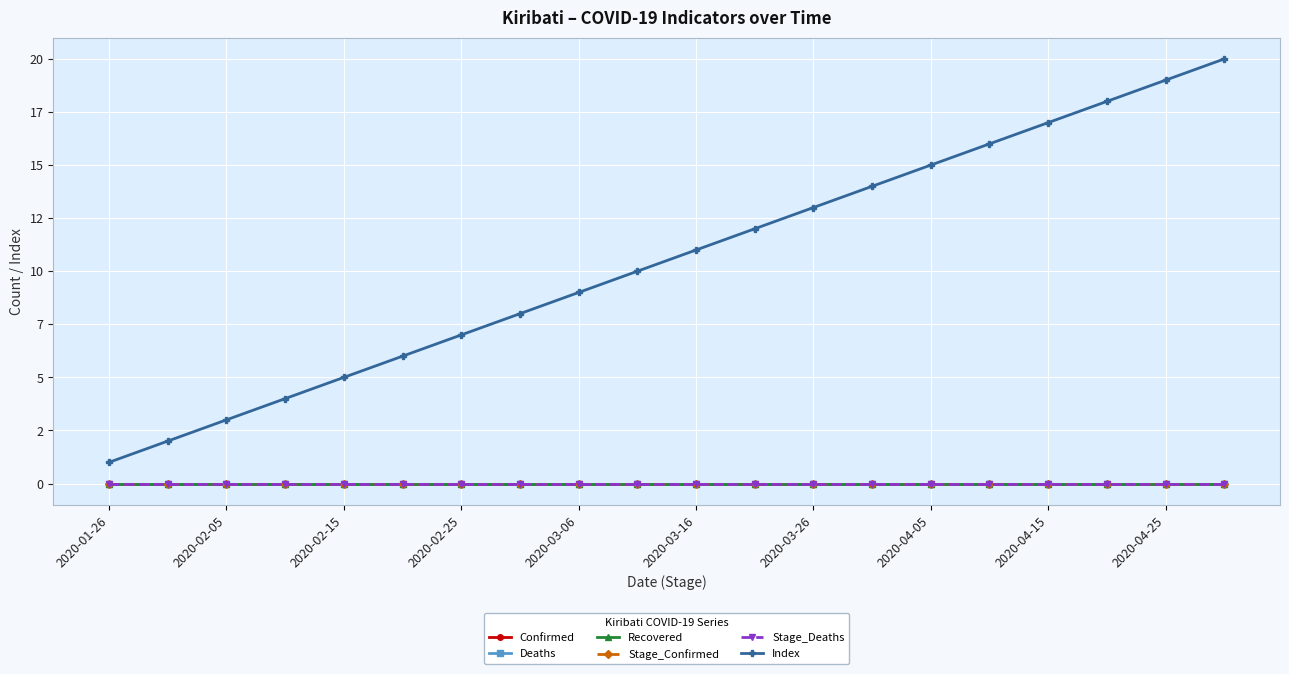

True or false: Recovered and Stage_Confirmed intersect in this chart.

False